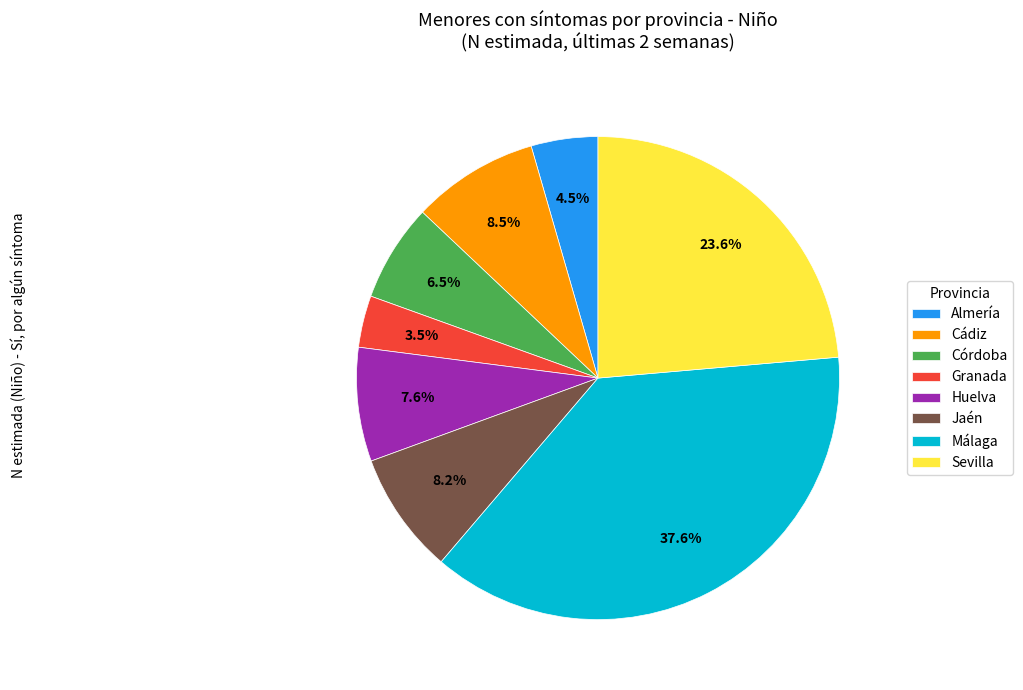

Combined, do Cádiz and Almería account for over 50%?

No